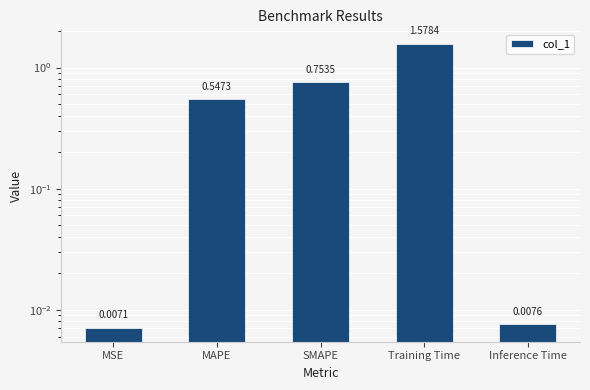

Read the value at MAPE.

0.5